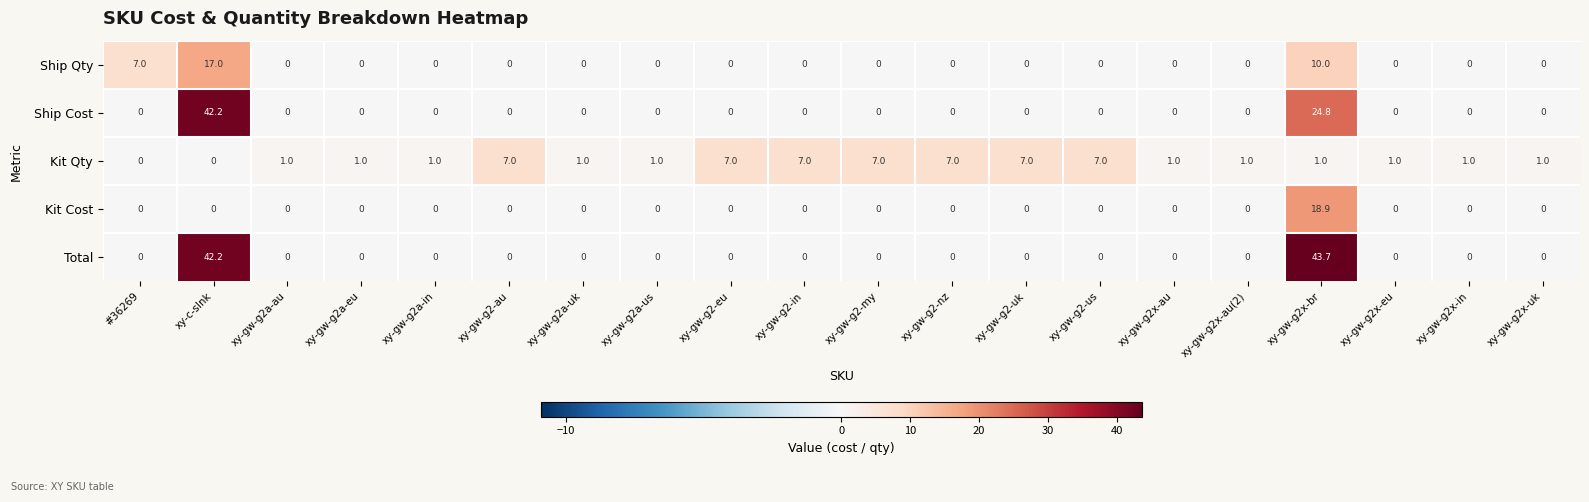

The value of Ship Cost at xy-gw-g2x-eu is 0.0. True or false?

True